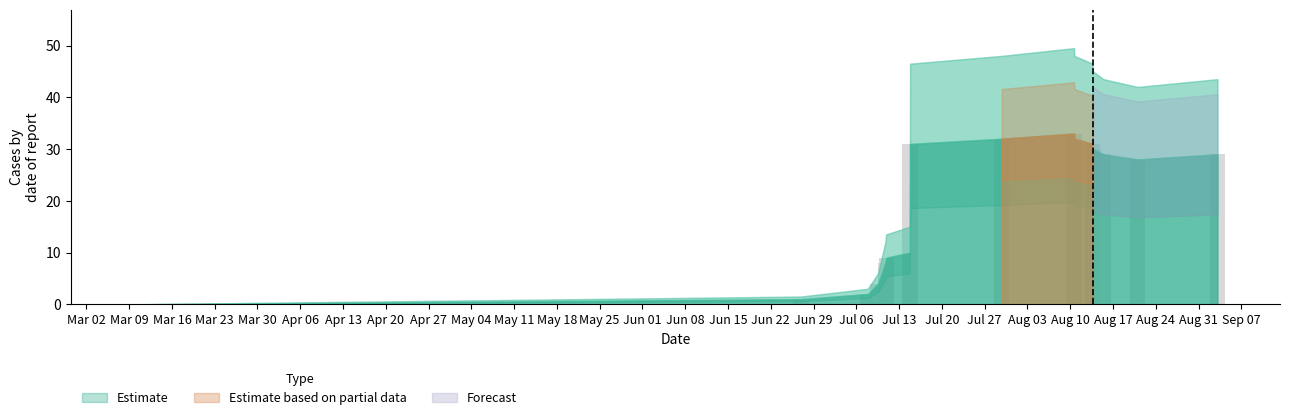

What is the greatest value displayed?

33